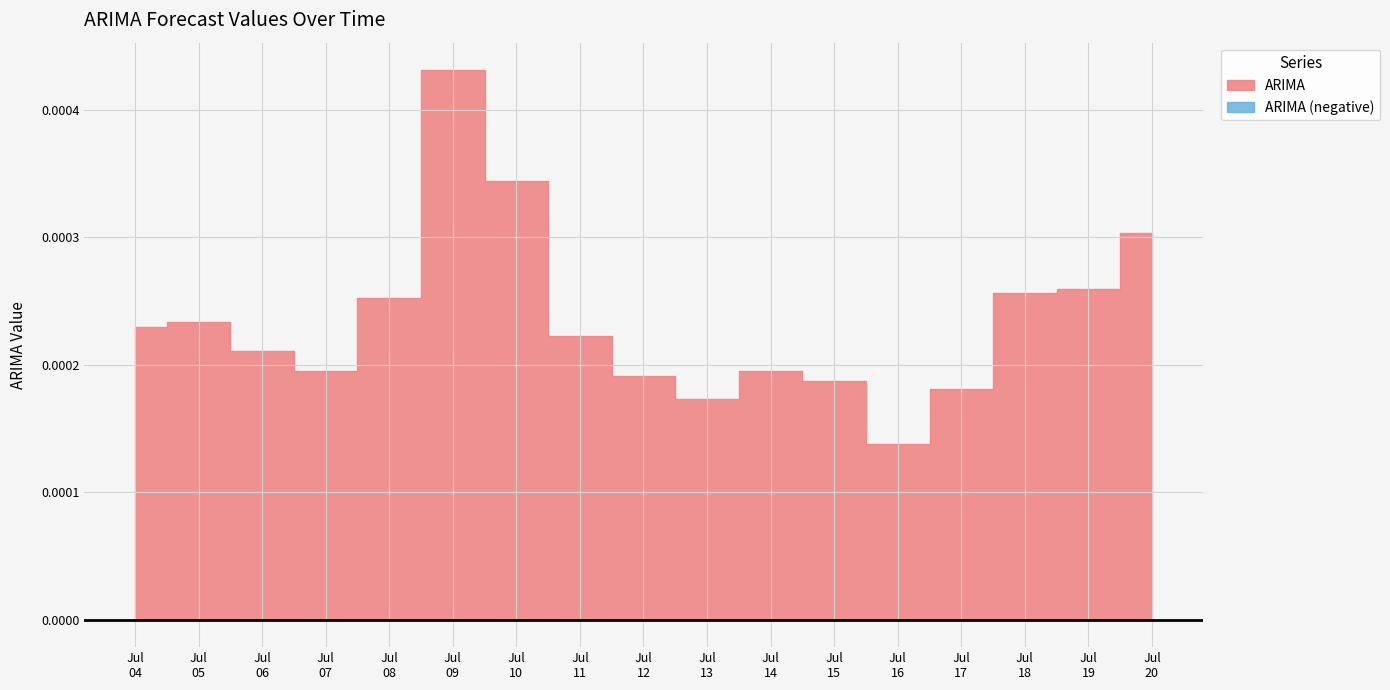

Is it true that the value at 2018-07-19 is 0.0?

True